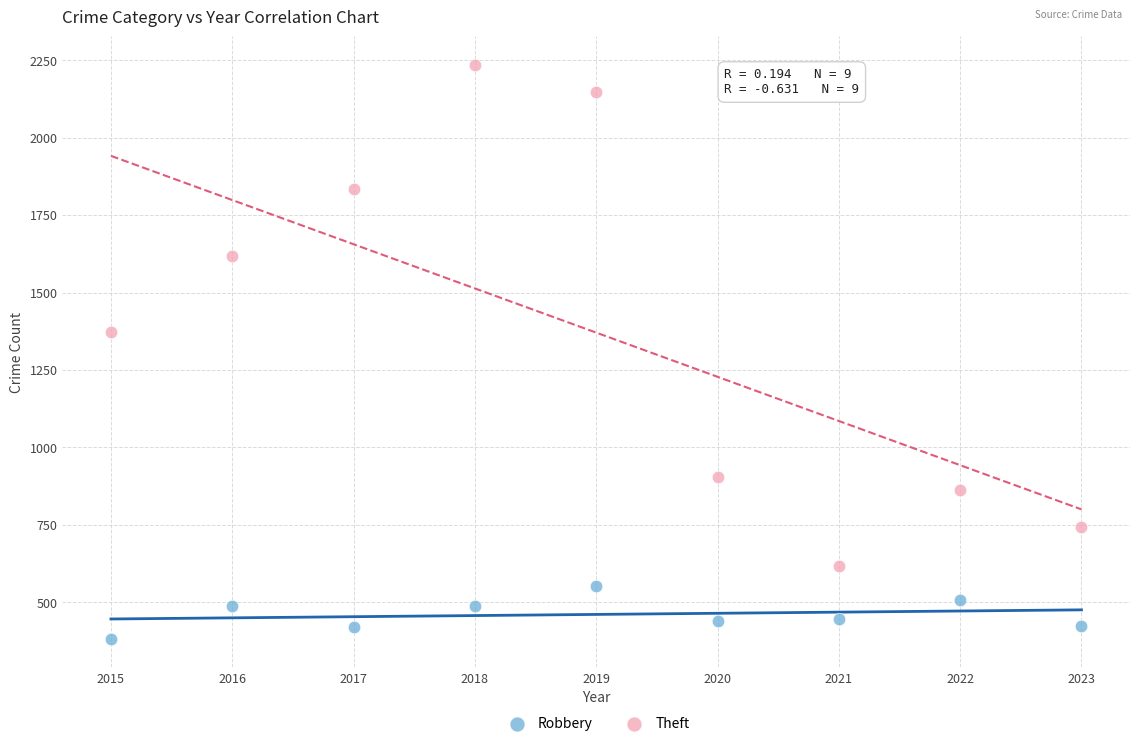

Which series reaches the minimum Y coordinate?

Robbery